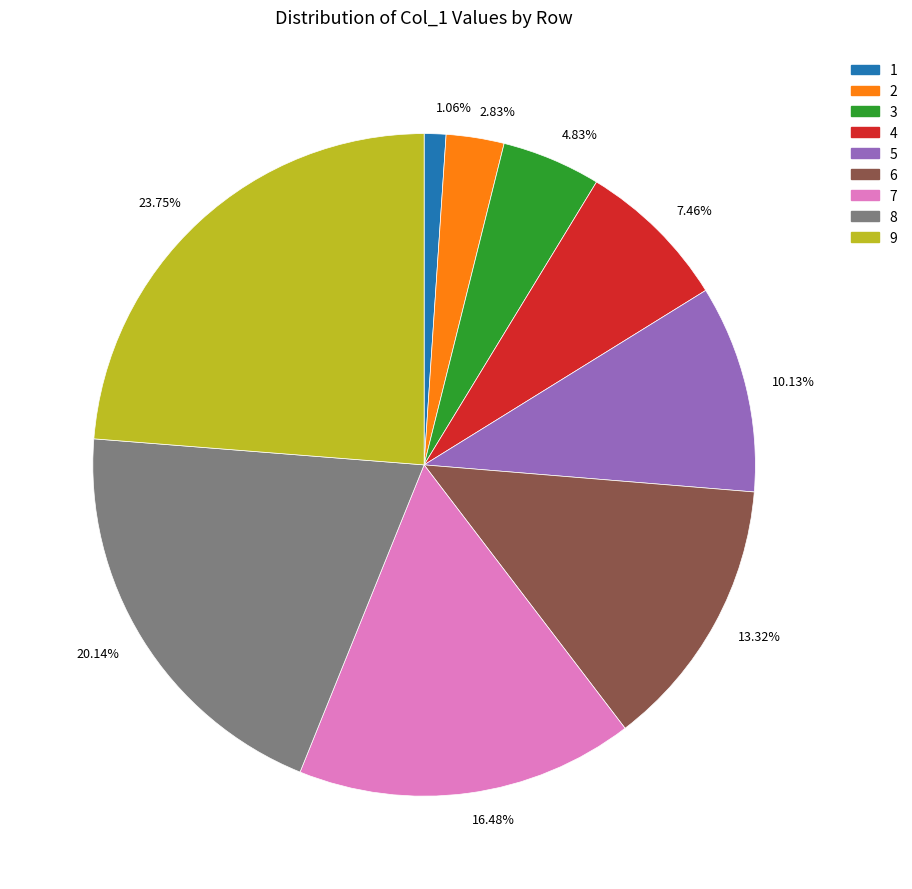

Do 7.46% and 16.48% together represent more than half of the pie?

No